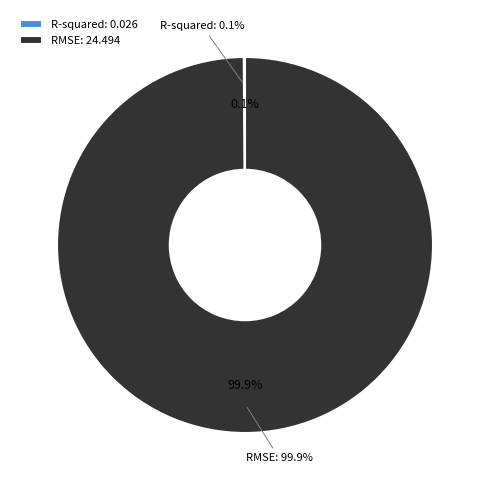

What is the largest slice in the pie chart?

RMSE